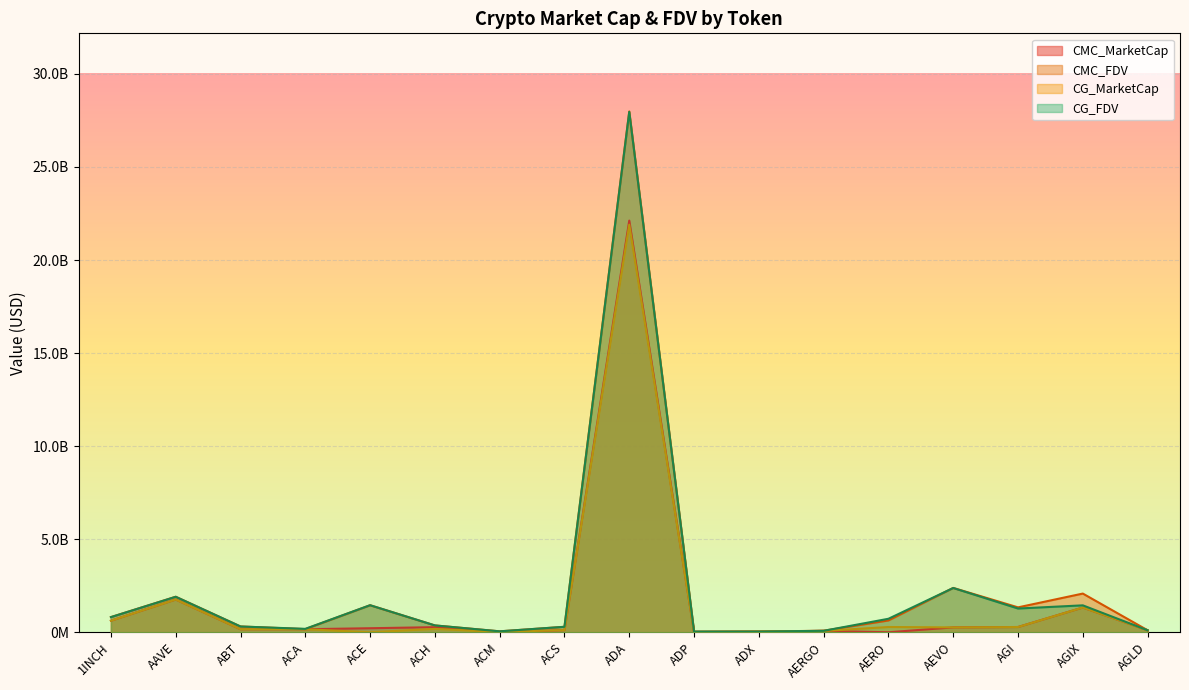

What is the difference between the second highest and second lowest values in the CG_FDV series?

2341192084.0